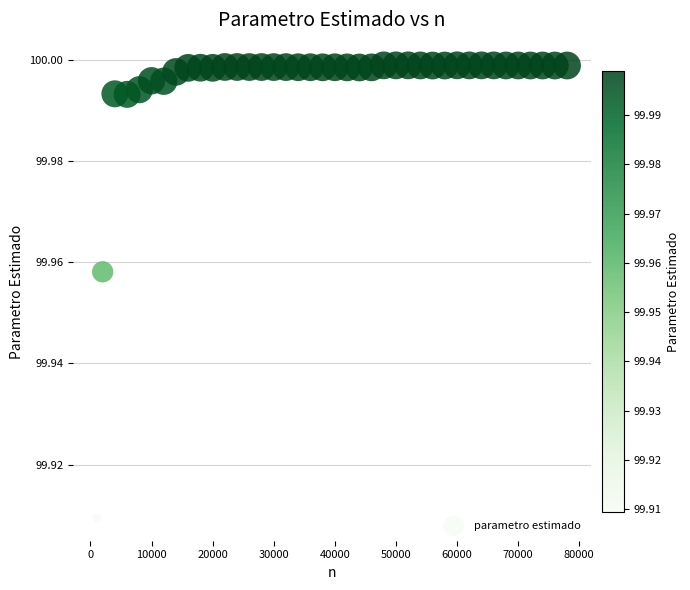

What is the range of X values (max minus min)?

77000.0